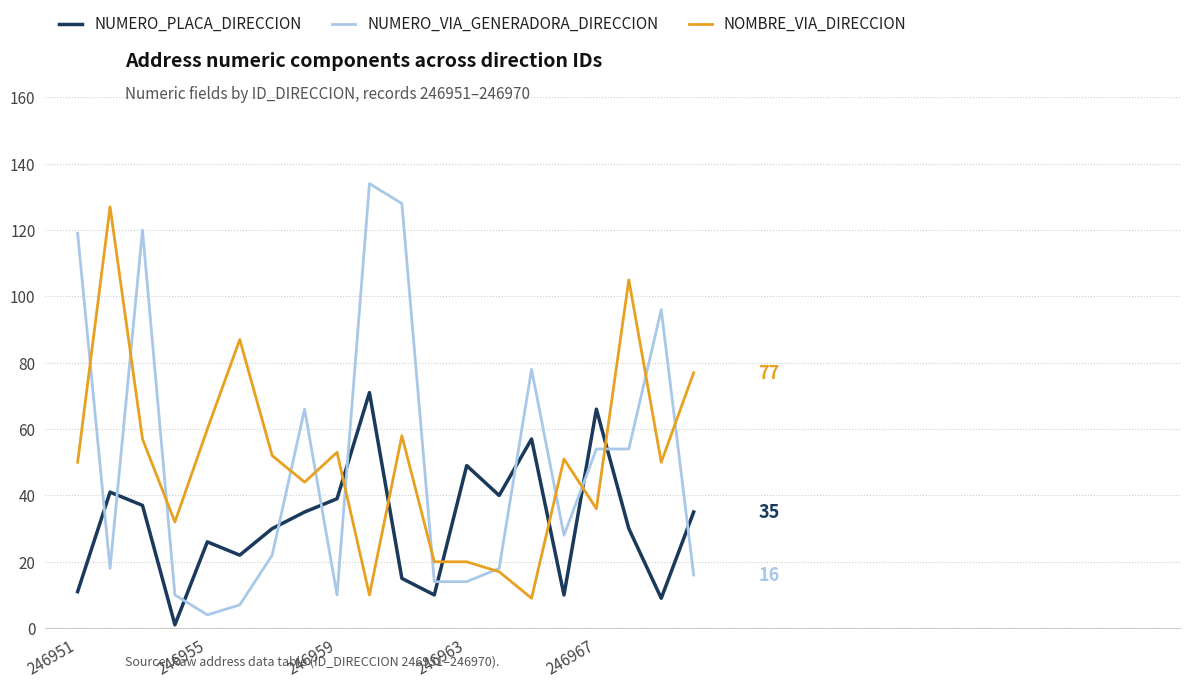

Which series ends up on top after the final intersection of NUMERO_VIA_GENERADORA_DIRECCION and NUMERO_PLACA_DIRECCION?

NUMERO_PLACA_DIRECCION